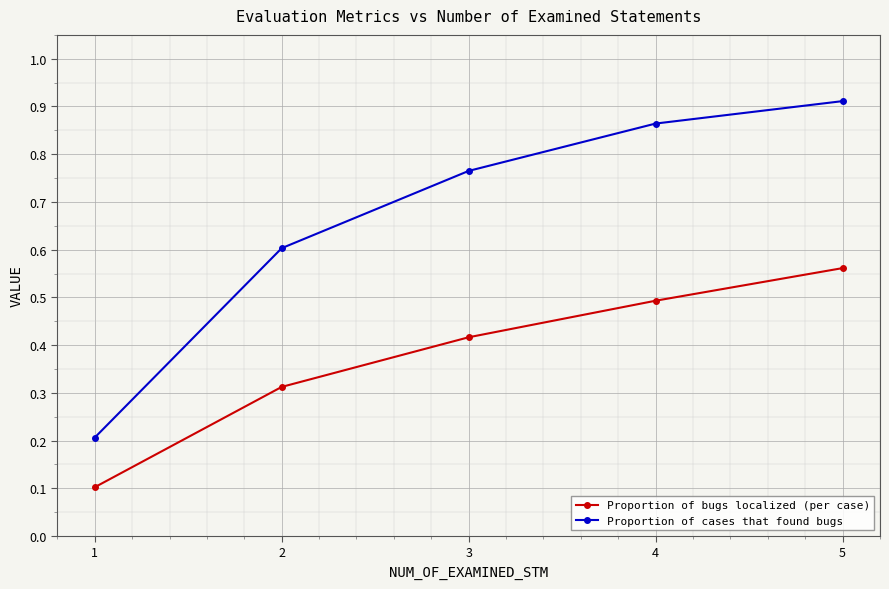

Which series has the widest spread of values?

Proportion of cases that found bugs